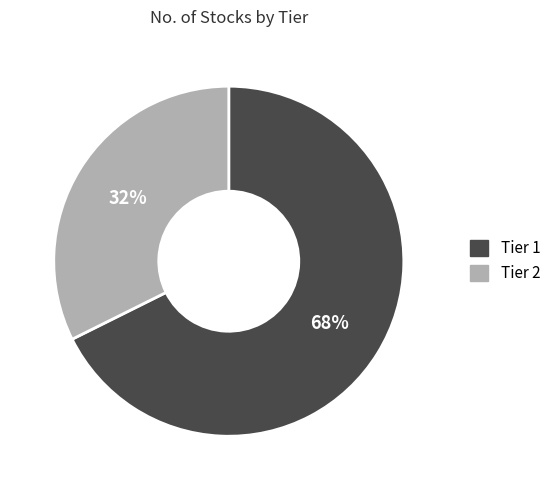

How many segments does this pie chart have?

2